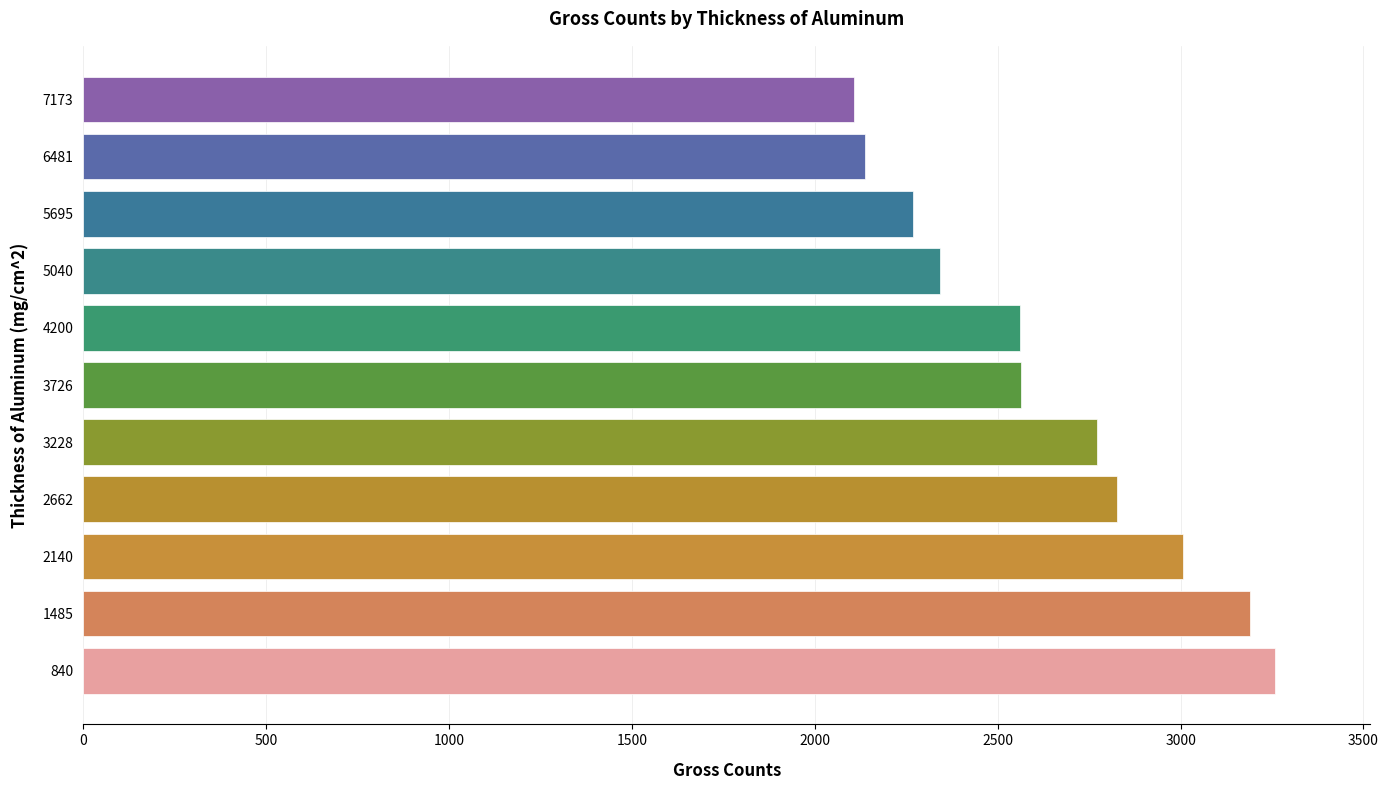

At which category does the chart reach its minimum across all series?

7173